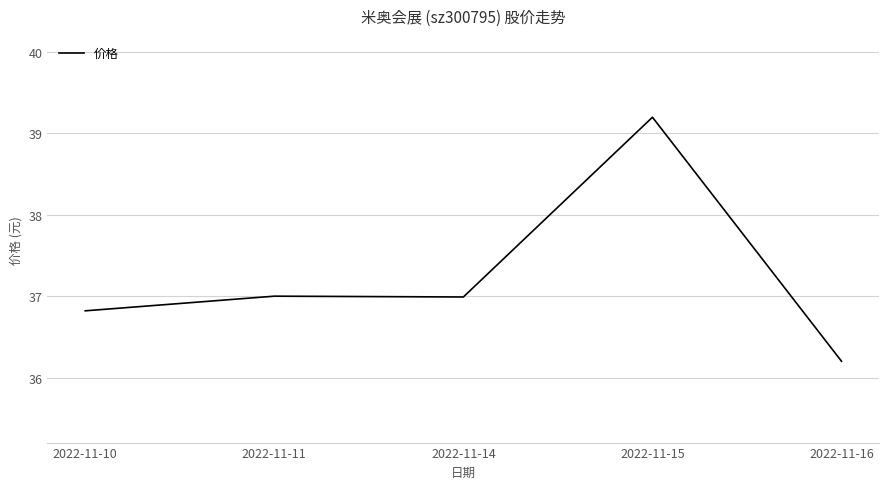

Where is the first local minimum?

2022-11-14